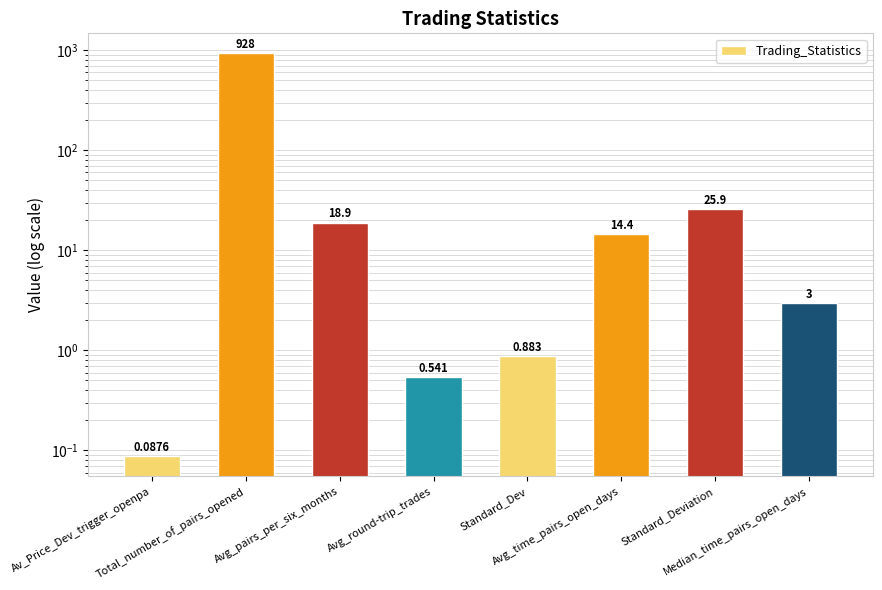

Are the bars horizontal?

No